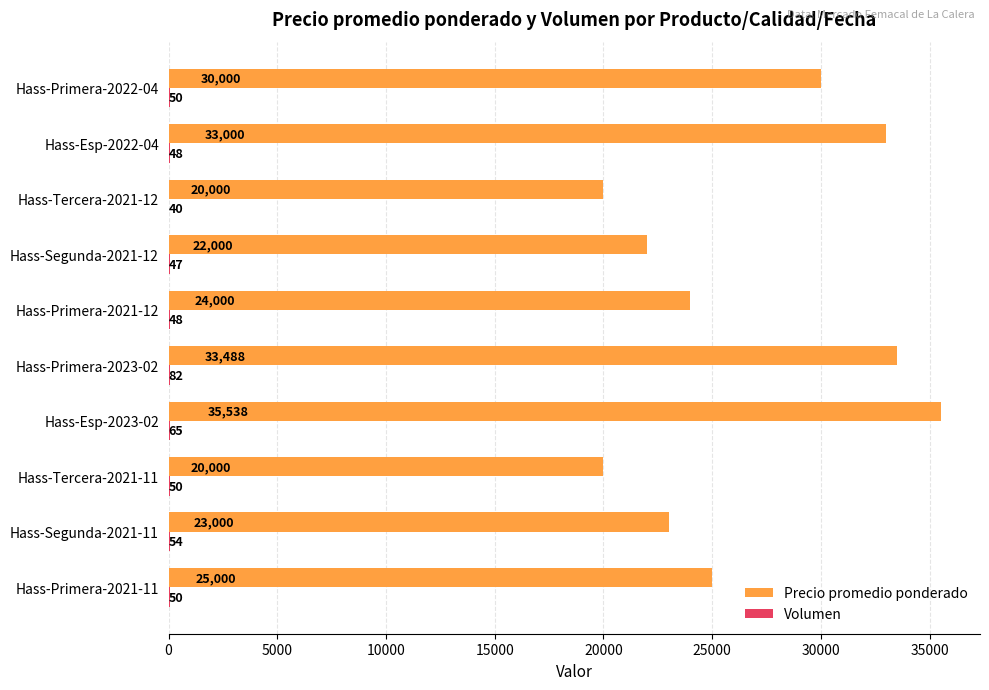

Which series has the largest total across all categories?

Precio promedio ponderado